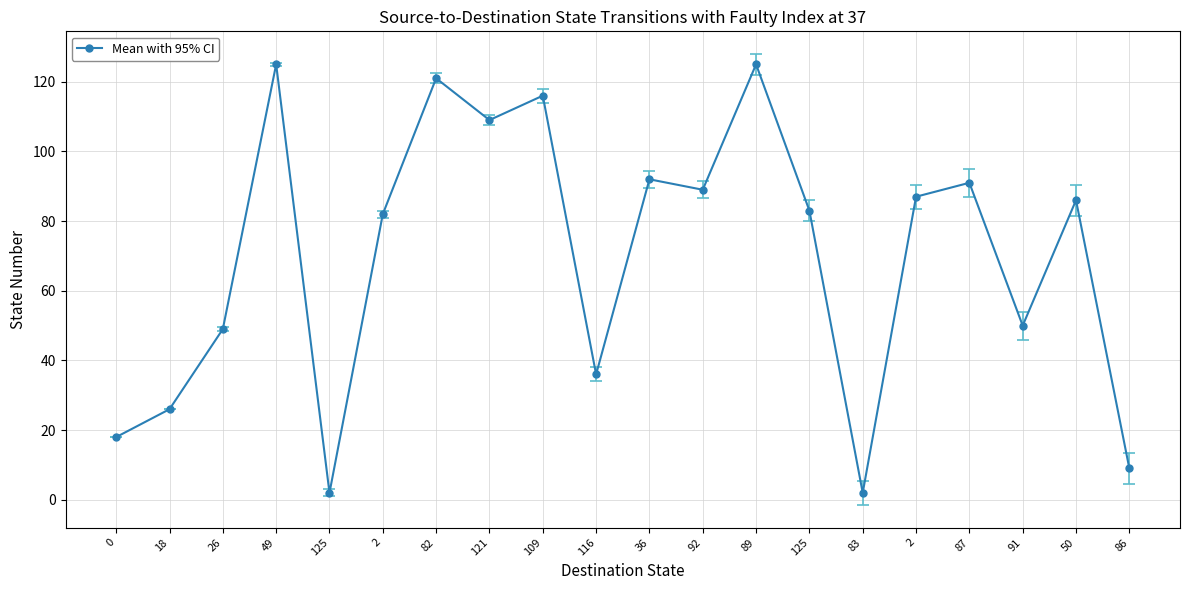

Is this an area chart (filled region under the line)?

No